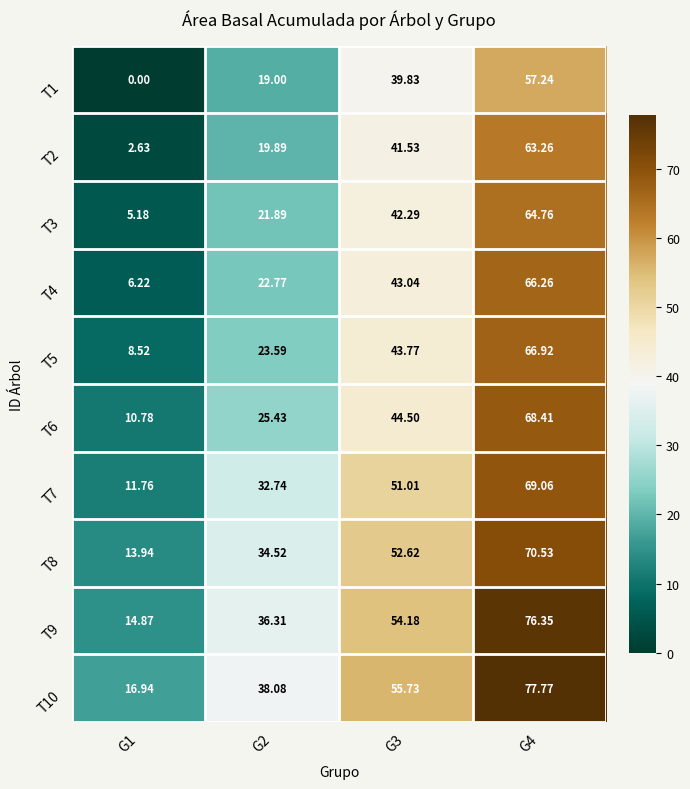

What is the difference between the highest and lowest values at G2?

19.1